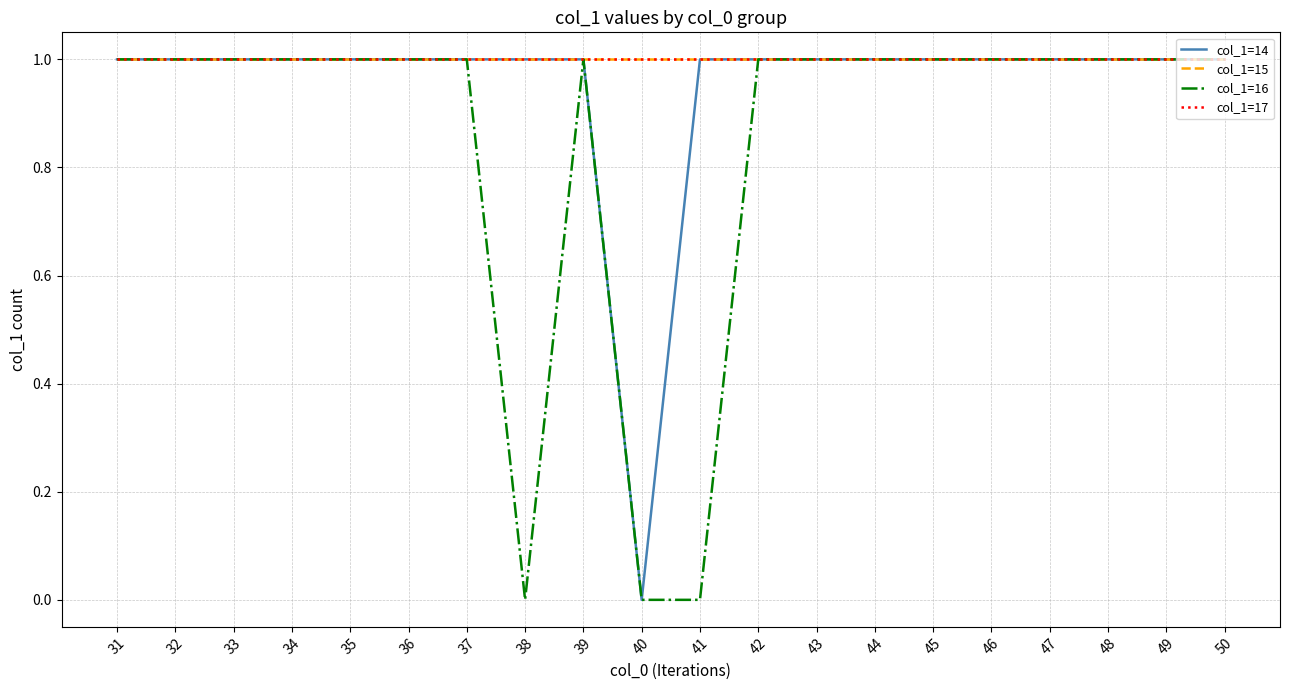

How many lines are shown in the chart?

4